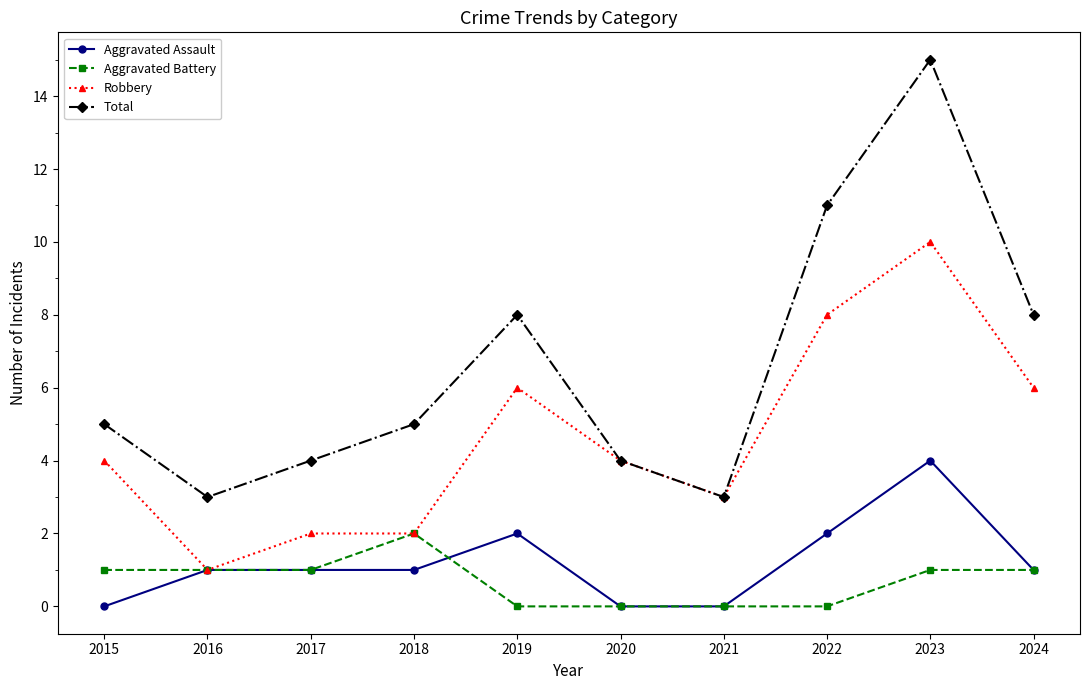

Is it true that Aggravated Assault equals 2 at 2016?

False